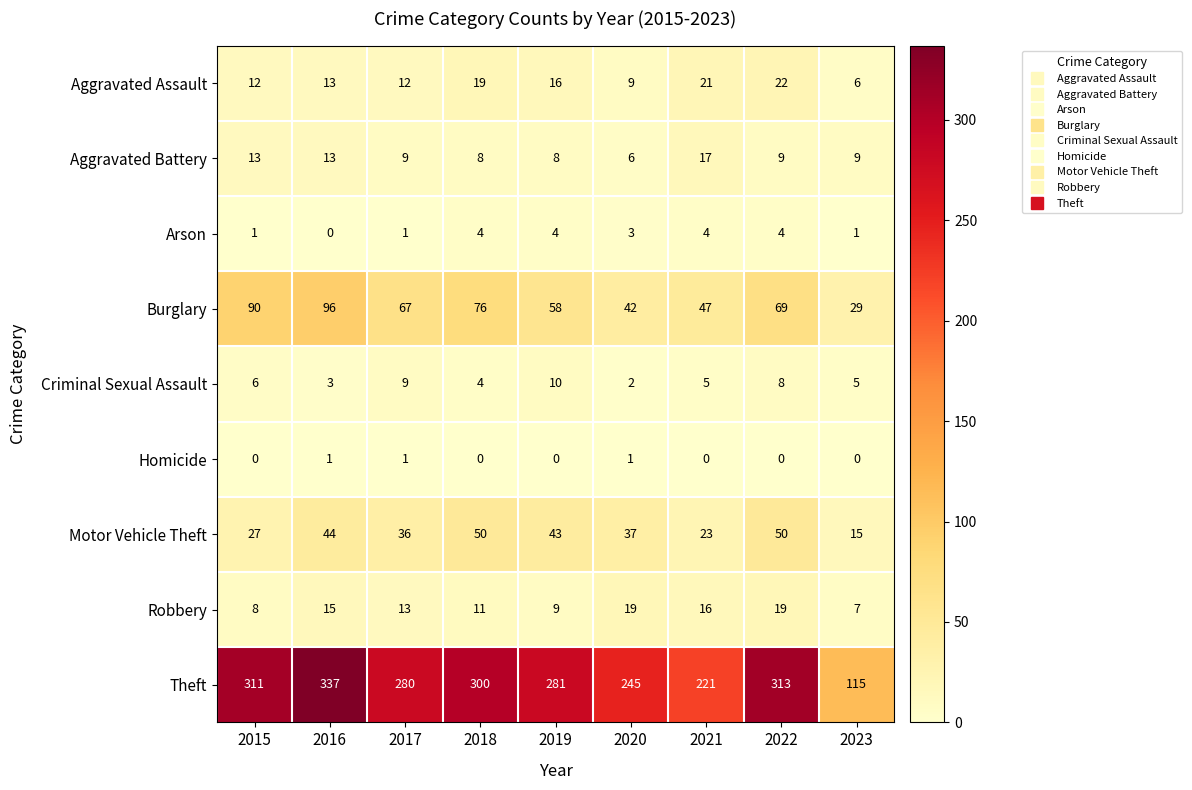

What is the spread (max minus min) of values at 2019?

281